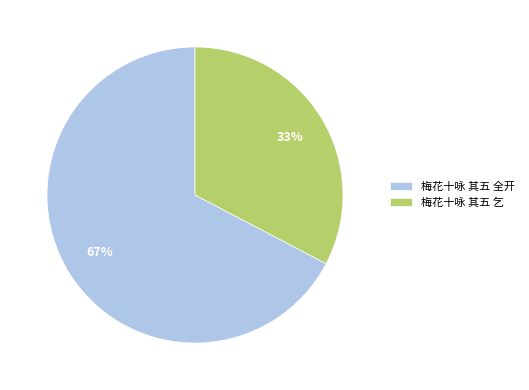

To the nearest percent, what portion does 梅花十咏 其五 全开 represent?

67%